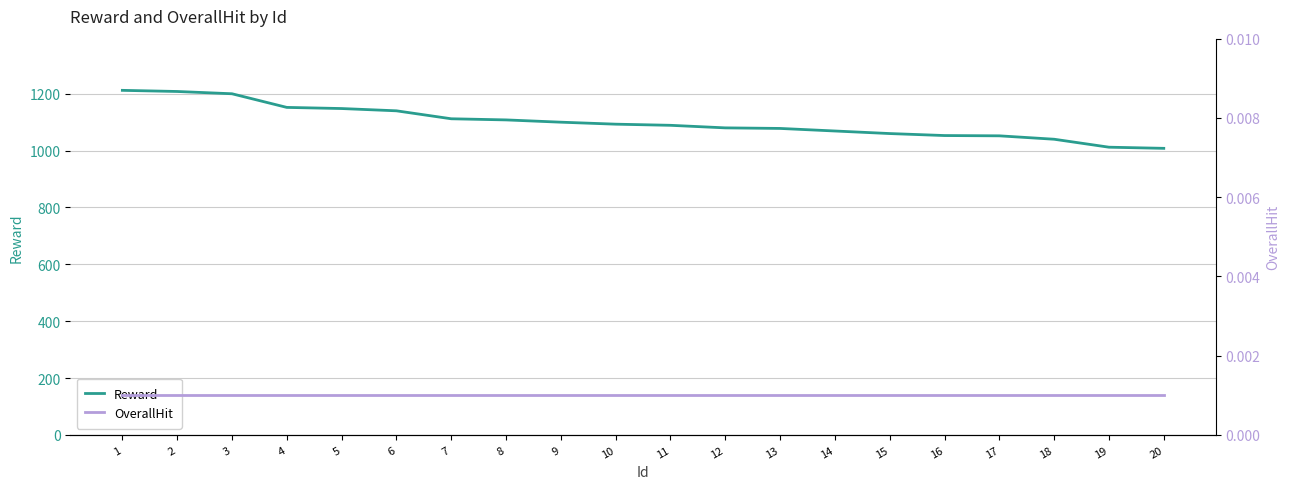

Is it true that Reward equals 1040.0 at 18?

True